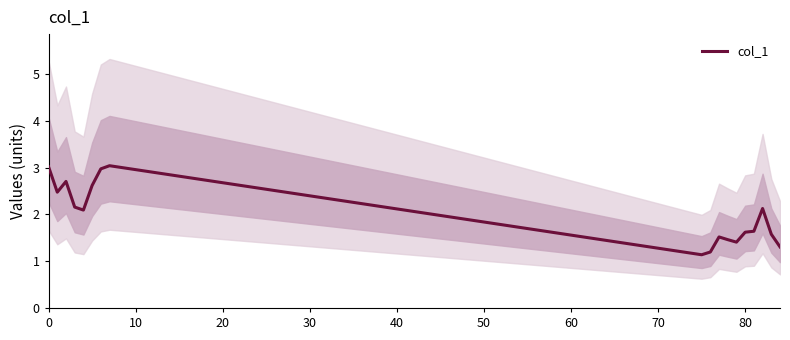

What is the maximum value for col_1?

3.0